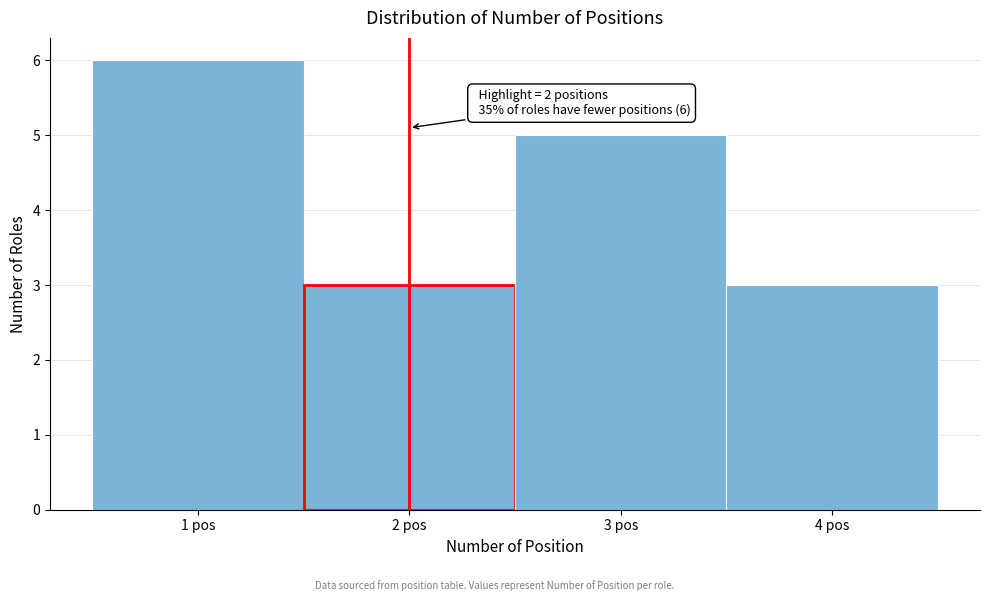

Over which range of the x-axis is the bar tallest?

0.5 to 1.5